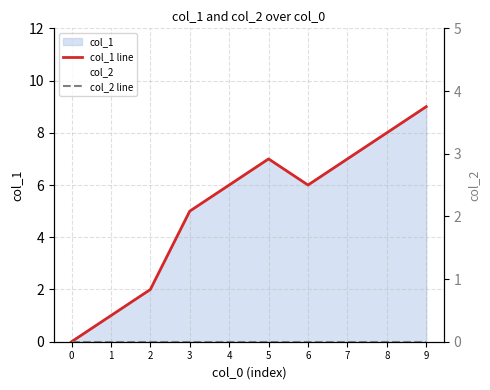

At how many categories does at least one series exceed 3?

7